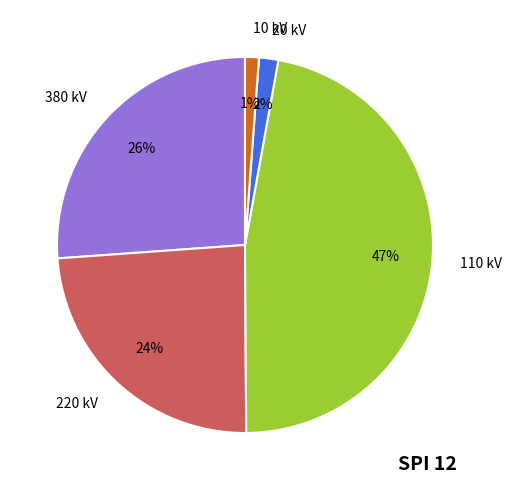

What is the largest slice in the pie chart?

110 kV